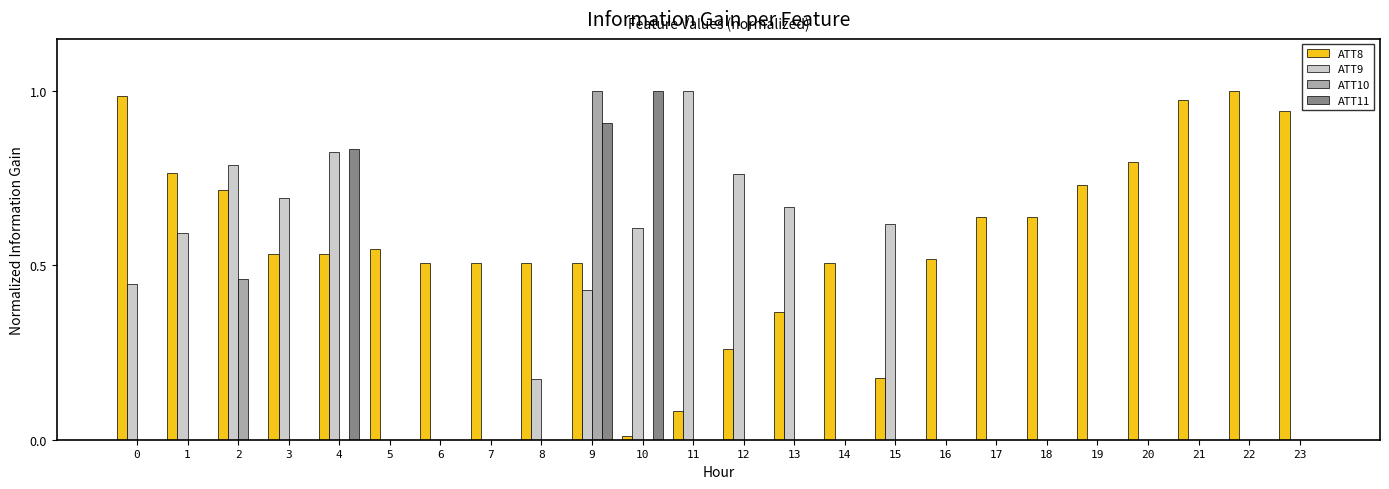

How many groups of bars are there?

24